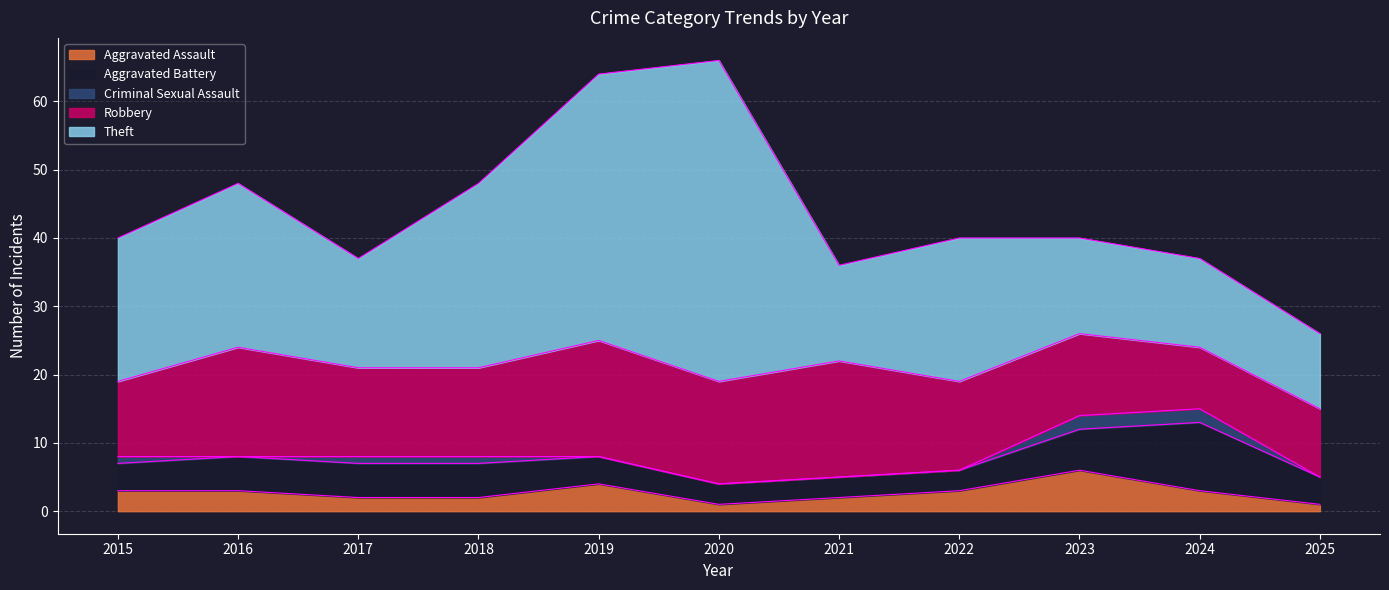

What is the difference between the maximum and second lowest values in the Robbery series?

7